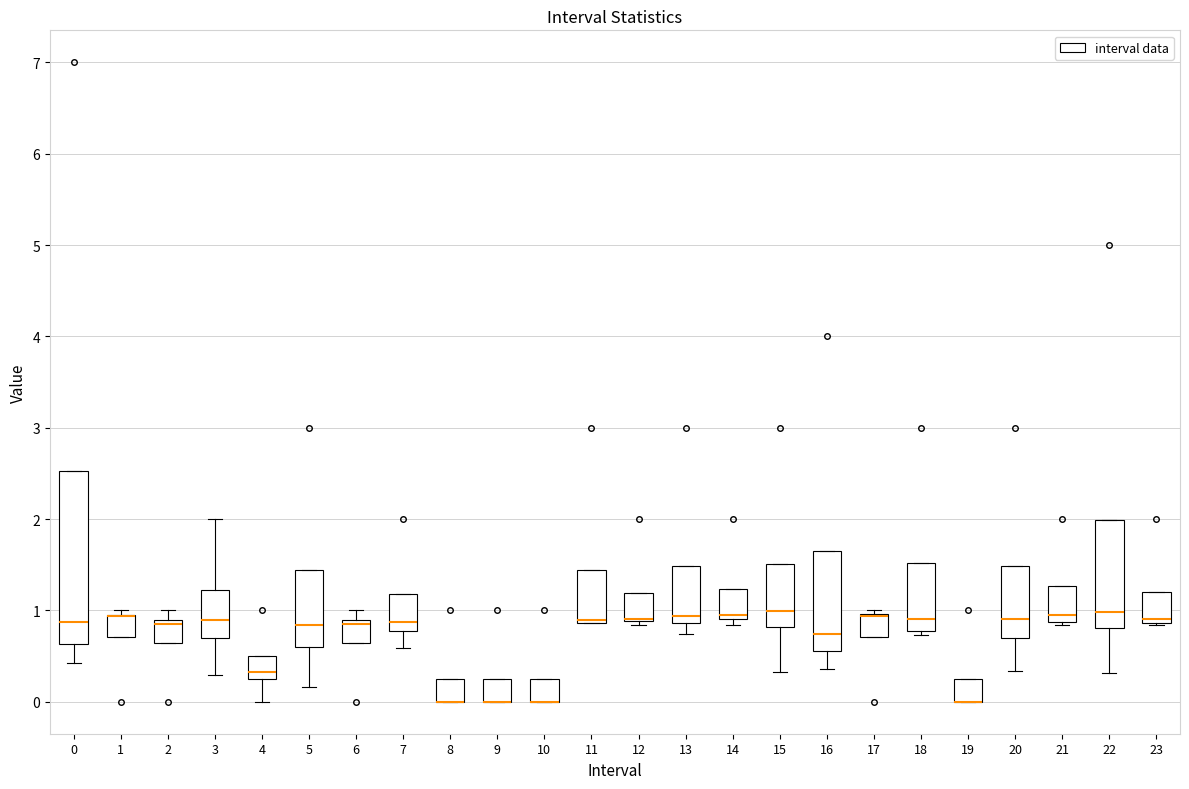

Comparing the boxes themselves (not the whiskers), which one is the tallest?

0